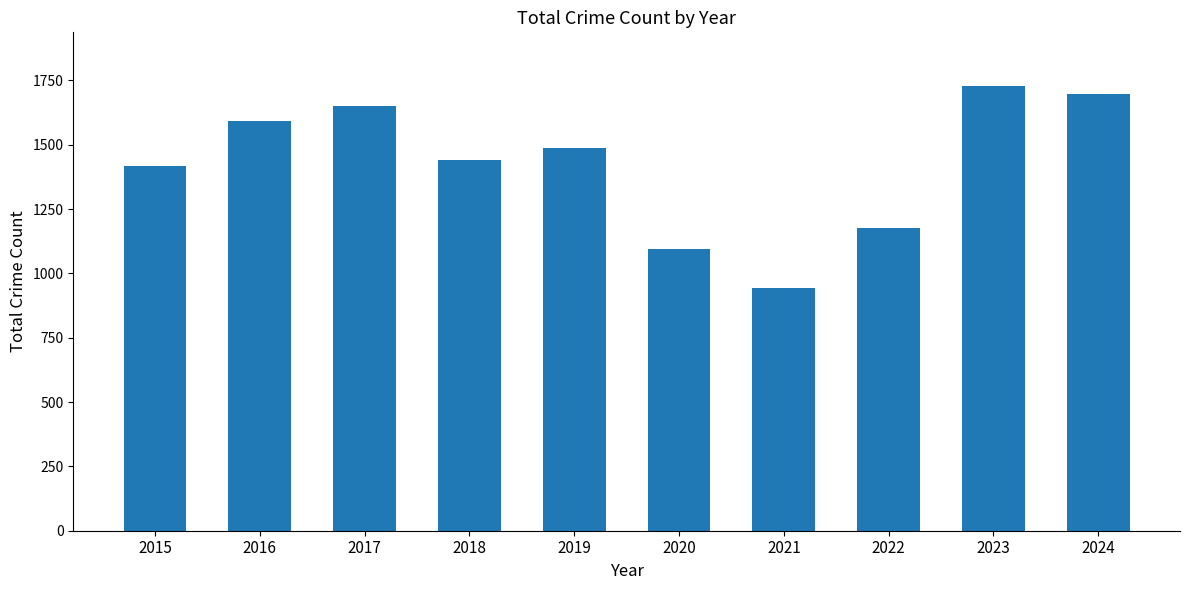

What is the approximate value at 2017, to the nearest 50?

1650